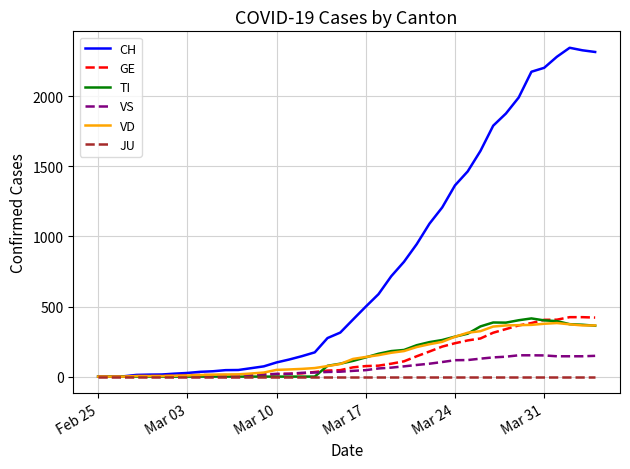

Which series has the largest range (max minus min)?

CH